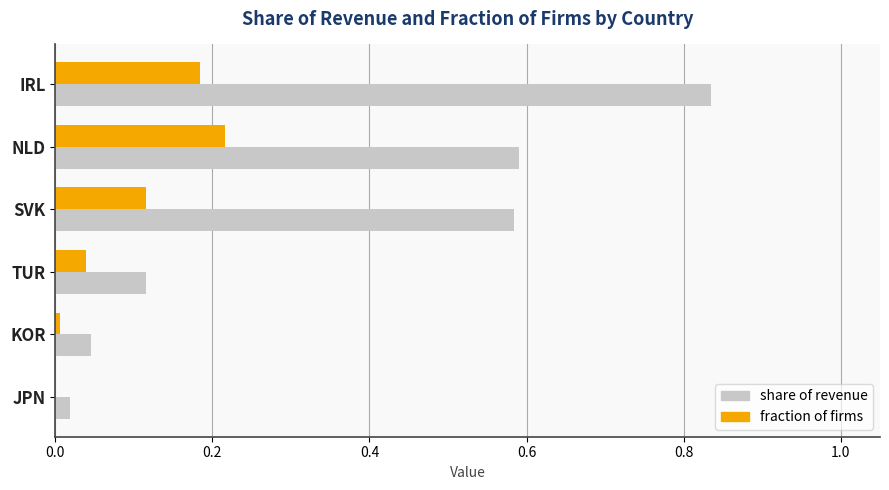

Is the value of share of revenue at TUR greater than the value of fraction of firms at KOR?

Yes